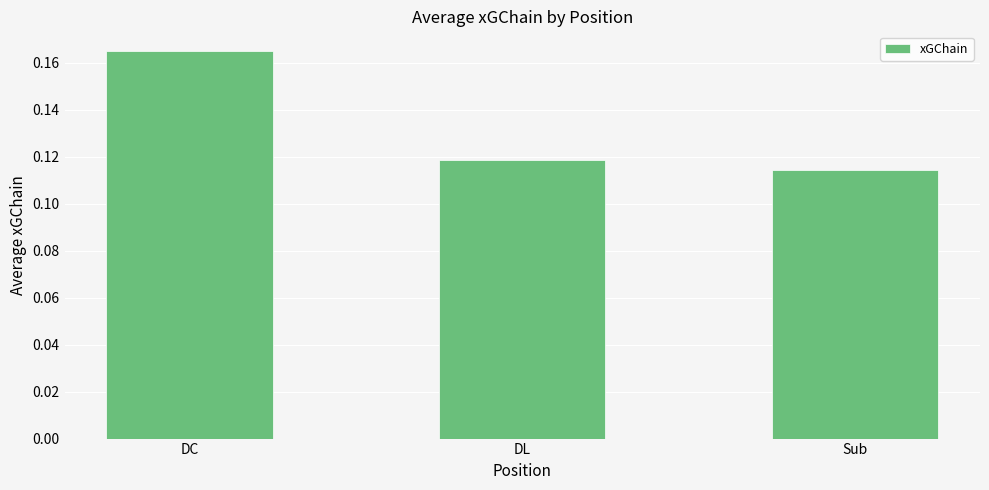

List the labels in order of value, largest first.

DC, DL, Sub